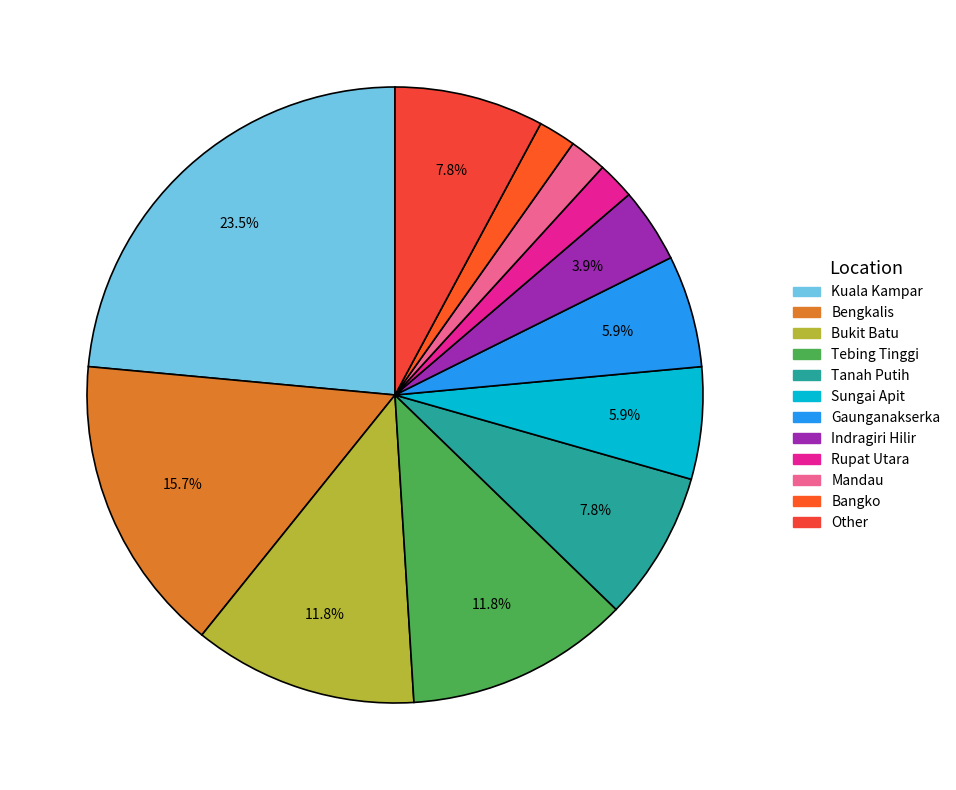

Which category has the biggest portion of the pie?

Kuala Kampar